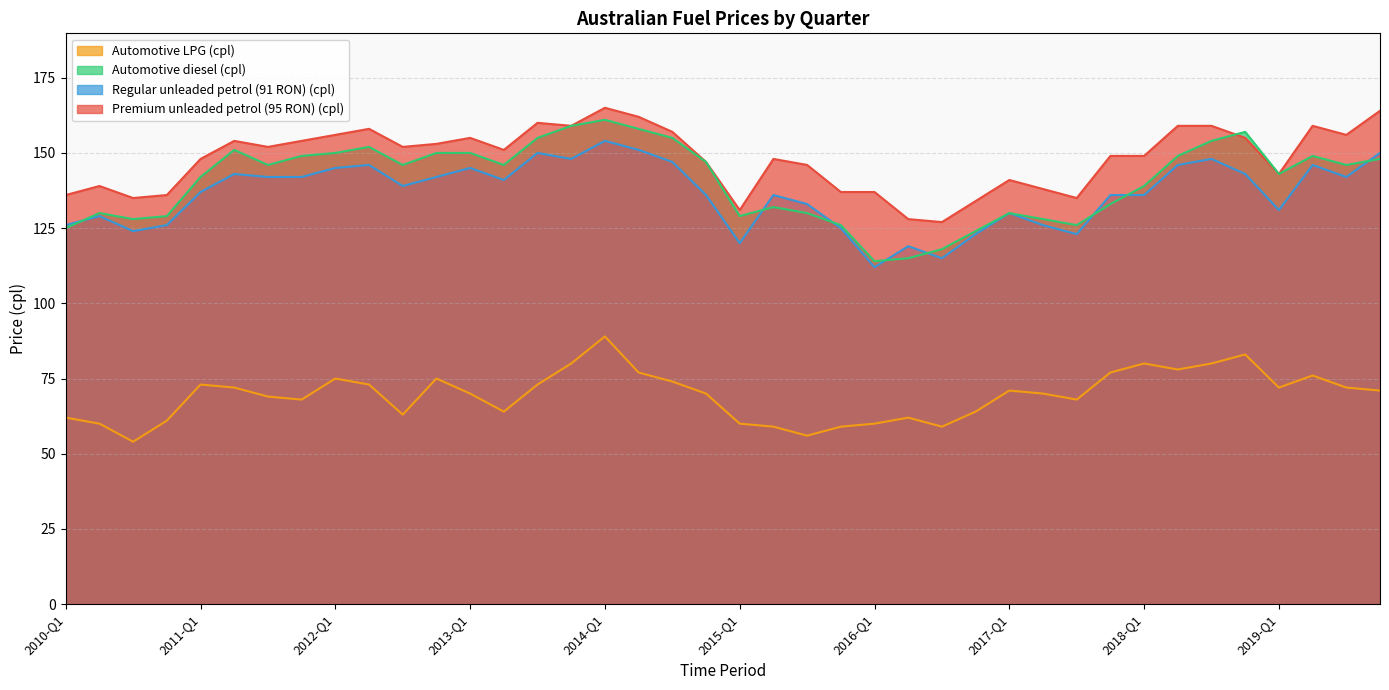

How many data points in Automotive diesel (cpl) are less than 146?

19